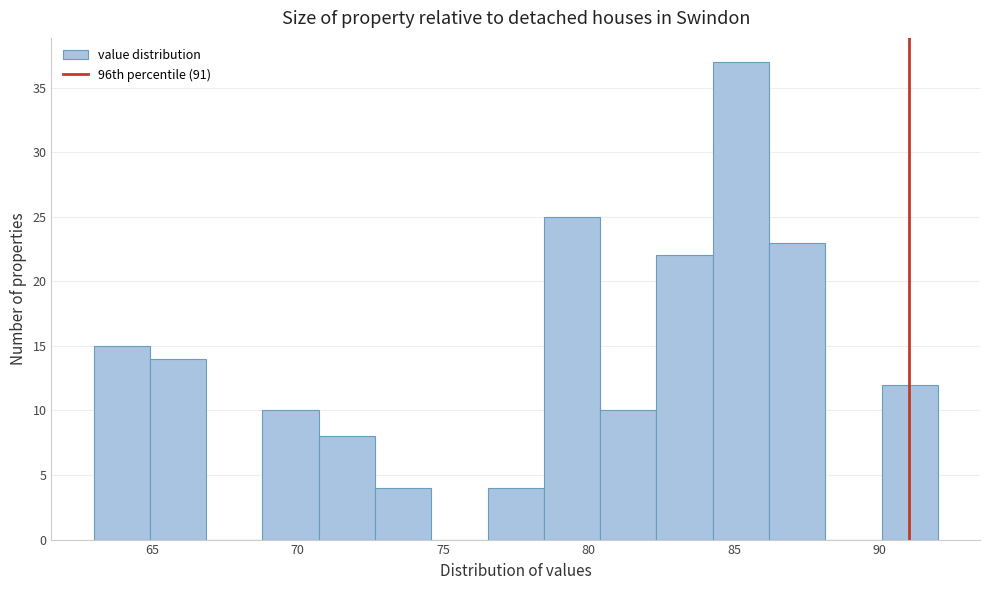

Read against the x-axis, roughly where is the centre of the tallest bar?

85.0